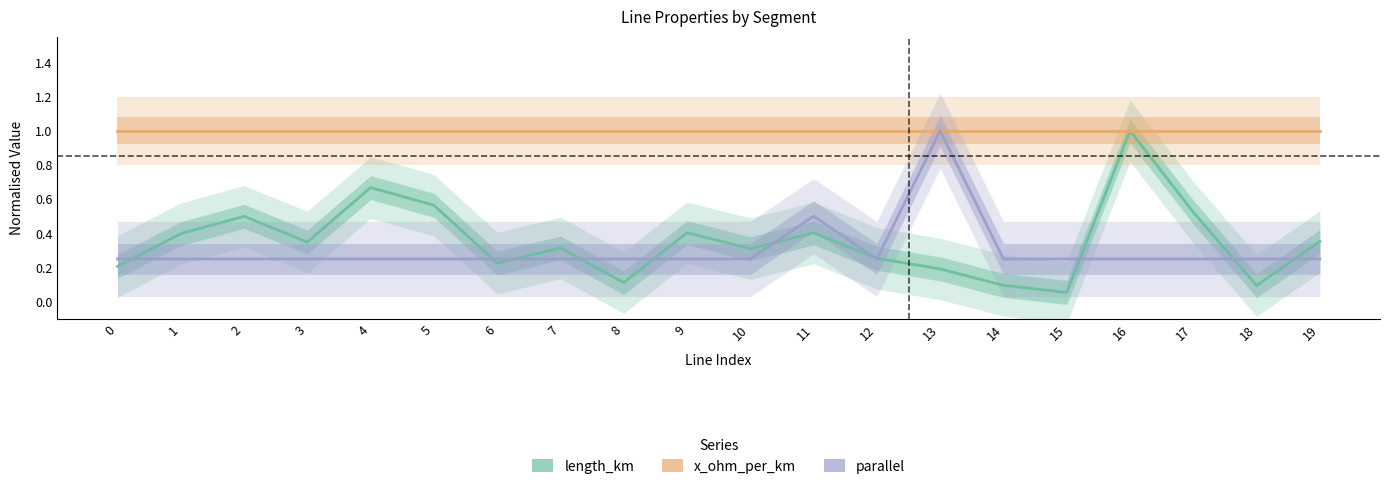

Reading left to right, transcribe all the data shown in this chart.

length_km: 0.2	0.4	0.5	0.3	0.7	0.6	0.2	0.3	0.1	0.4	0.3	0.4	0.3	0.2	0.1	0.1	1.0	0.5	0.1	0.4
x_ohm_per_km: 1.0	1.0	1.0	1.0	1.0	1.0	1.0	1.0	1.0	1.0	1.0	1.0	1.0	1.0	1.0	1.0	1.0	1.0	1.0	1.0
parallel: 0.2	0.2	0.2	0.2	0.2	0.2	0.2	0.2	0.2	0.2	0.2	0.5	0.2	1.0	0.2	0.2	0.2	0.2	0.2	0.2